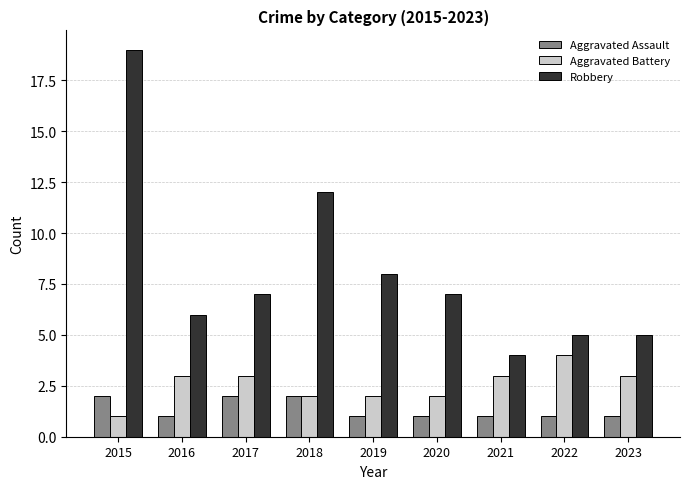

What are all the series names shown in the legend?

Aggravated Assault, Aggravated Battery, Robbery